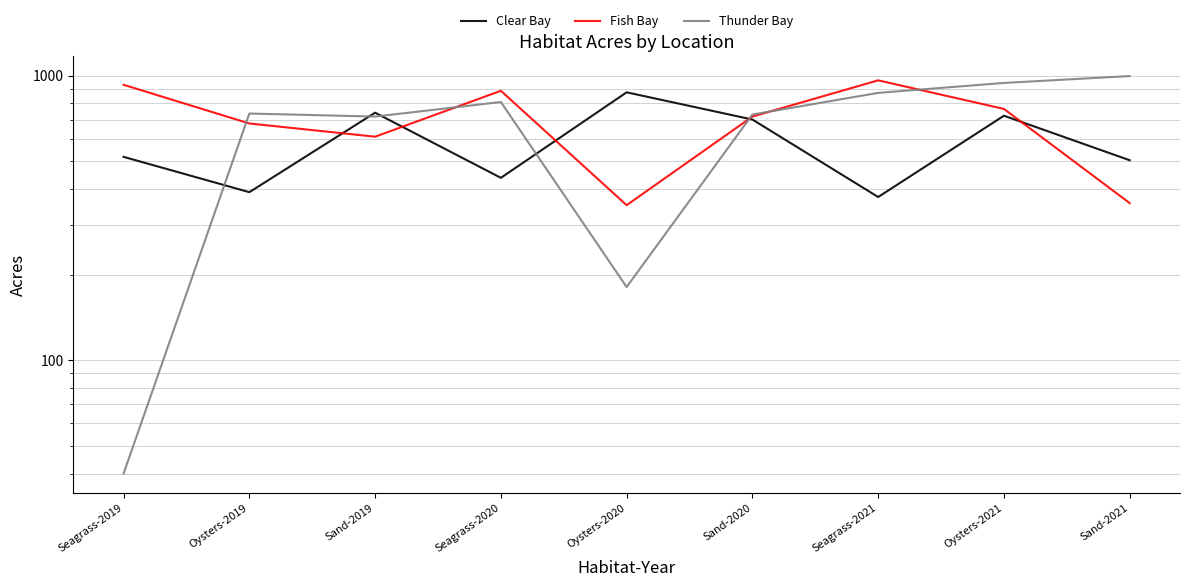

Count the number of data series in this chart.

3